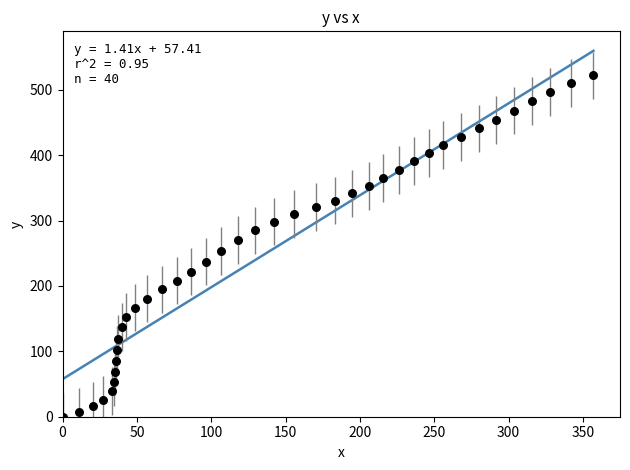

What is the range of X values (max minus min)?

357.1